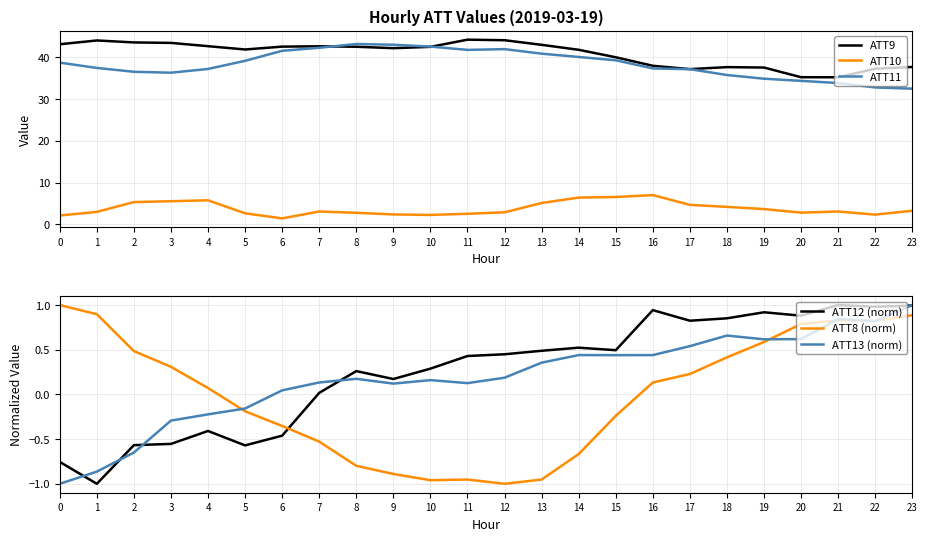

Does the chart display data point markers on the line(s)?

No